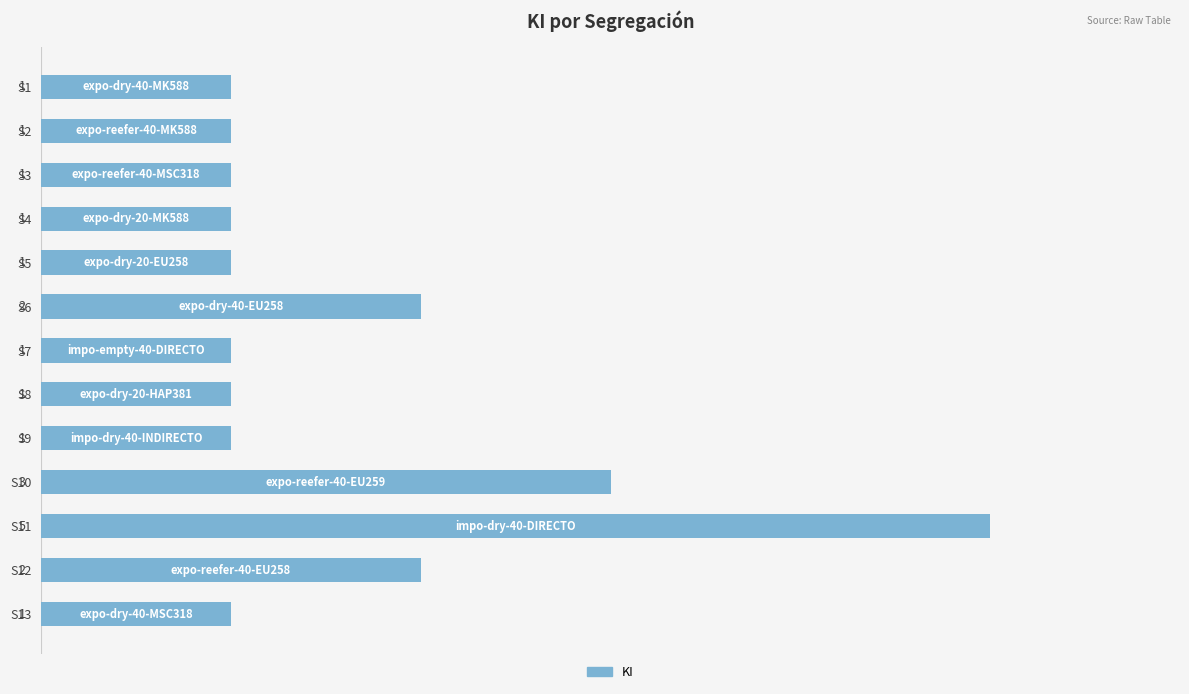

How many values are between 1 and 2?

11